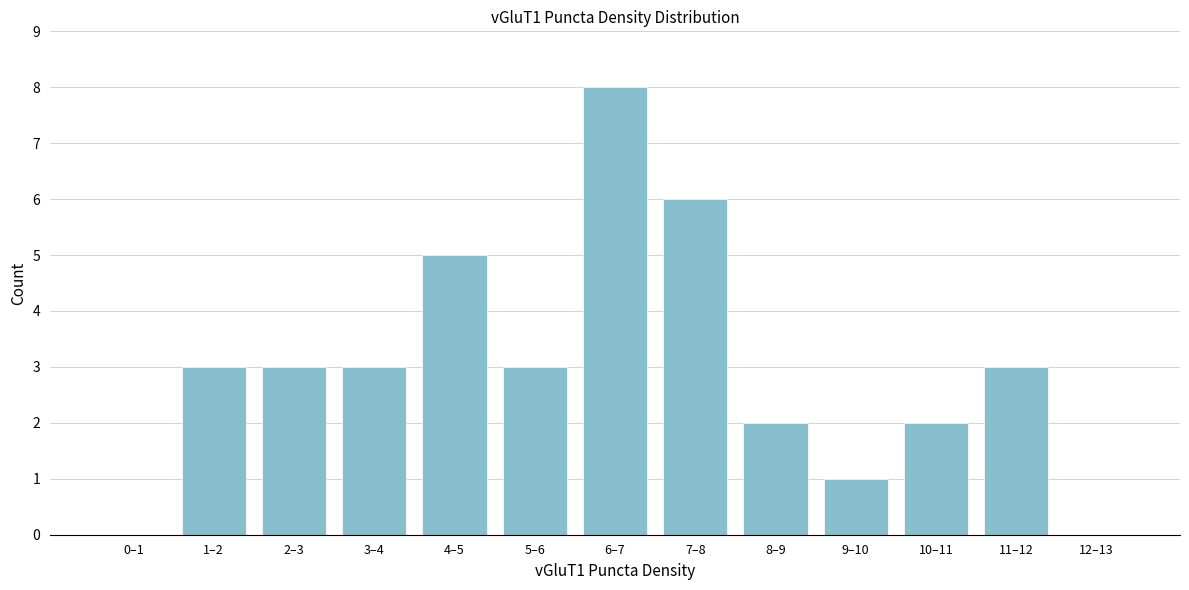

Reading right to left, transcribe all the data shown in this chart.

12–13=0	11–12=3	10–11=2	9–10=1	8–9=2	7–8=6	6–7=8	5–6=3	4–5=5	3–4=3	2–3=3	1–2=3	0–1=0